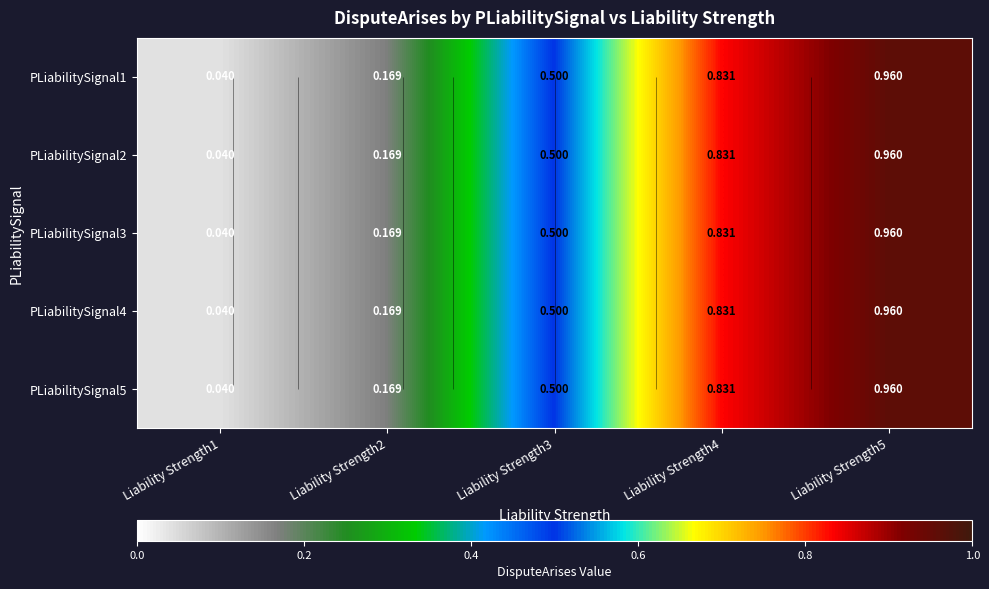

The value of PLiabilitySignal3 at Liability Strength3 is 0.3. True or false?

False